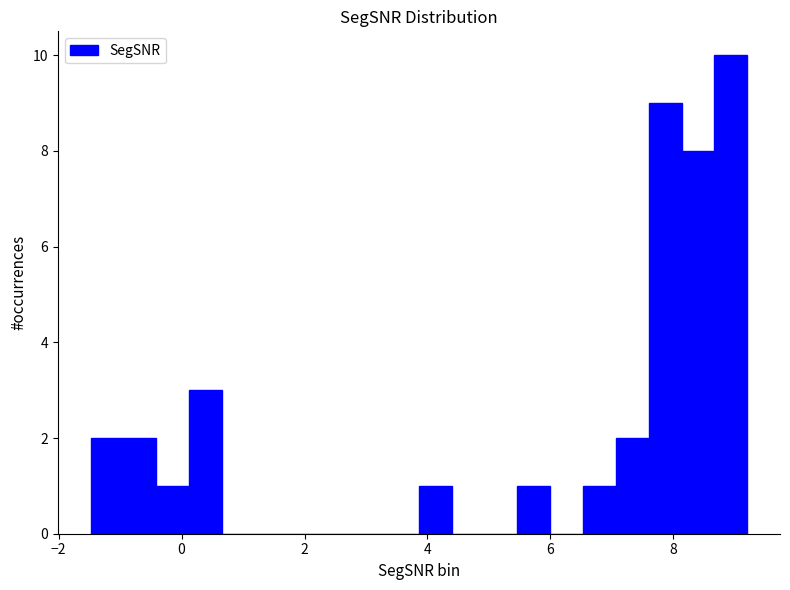

Around what value on the x-axis is the tallest bar? Give the approximate position of its centre, as read against the axis.

9.0